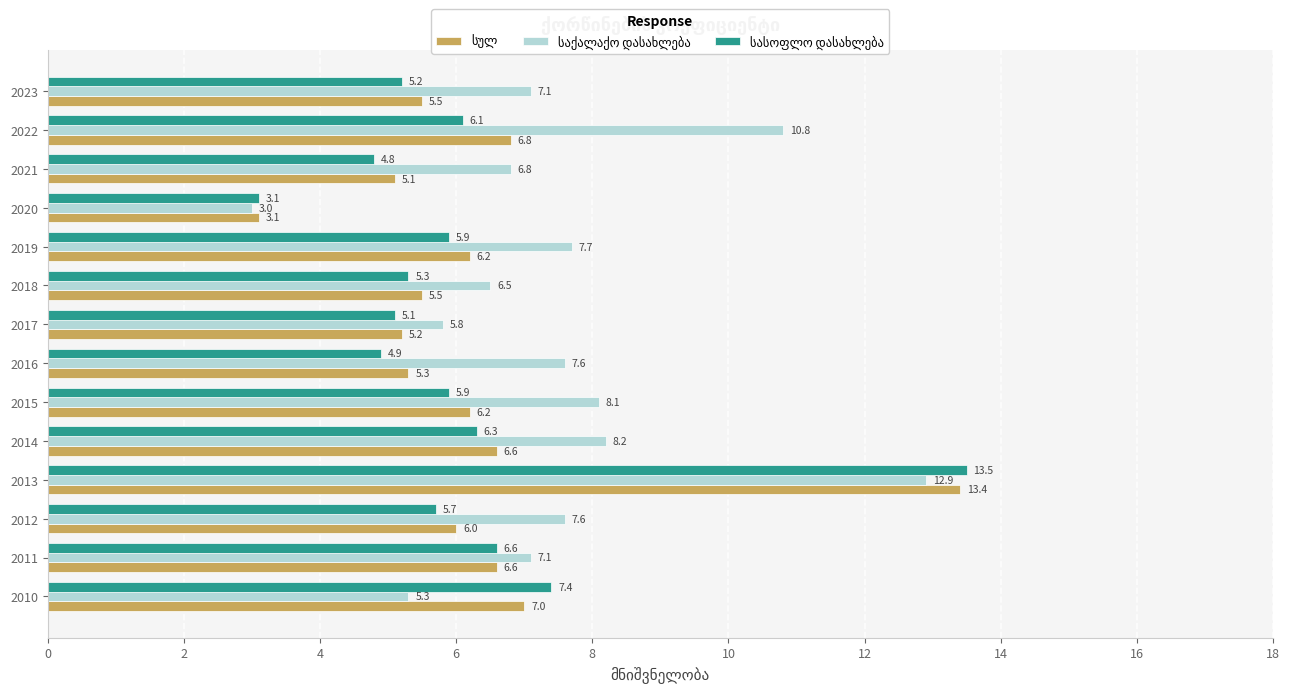

At which category does the chart reach its peak across all series?

2013